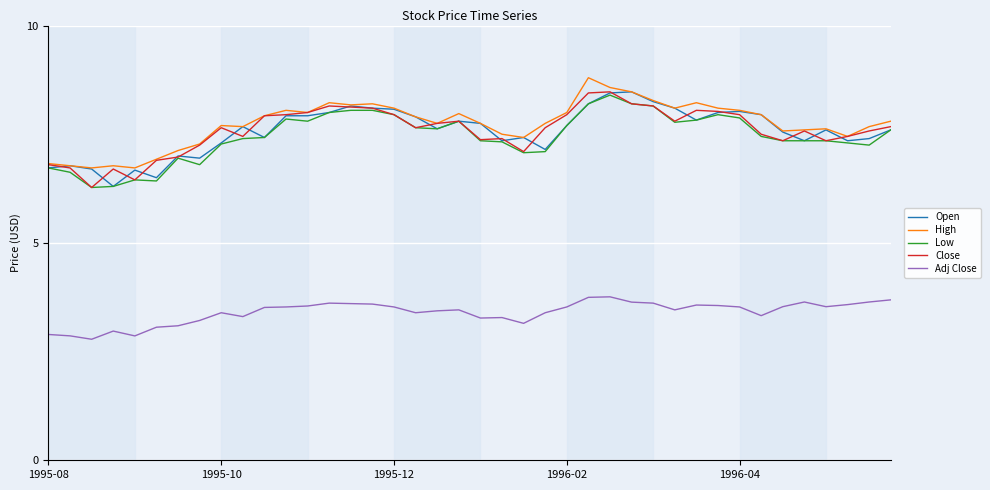

What is the greatest value displayed?

8.8